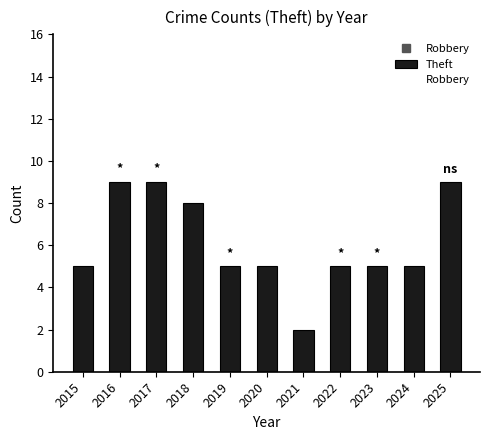

At which category does the chart reach its minimum across all series?

2021